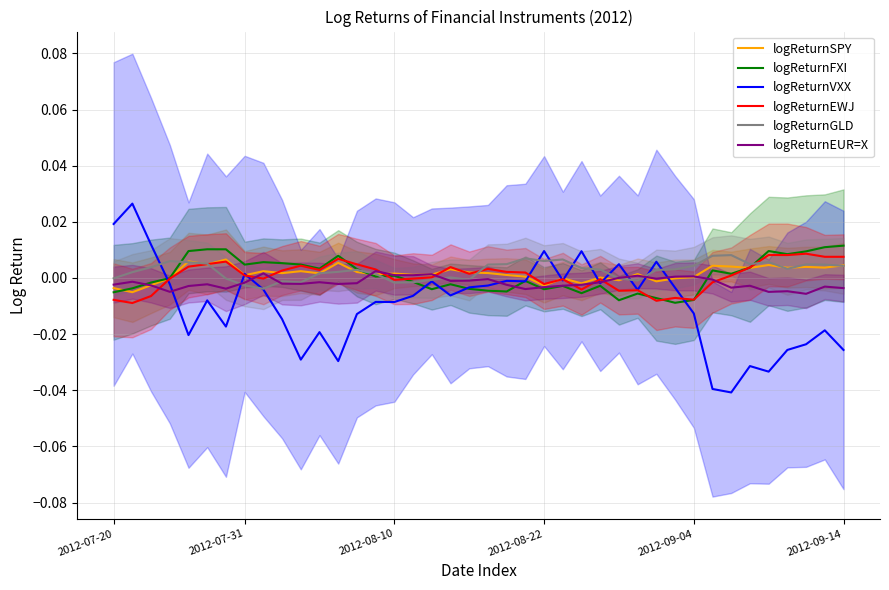

True or false: logReturnEUR=X has a value of -0.0 at 37.

True